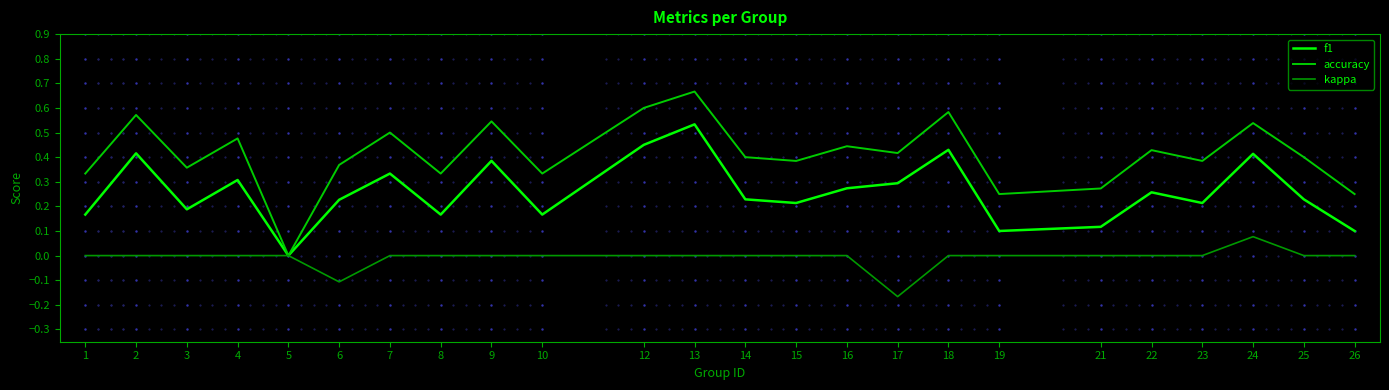

At which category does f1 reach its first local valley?

3